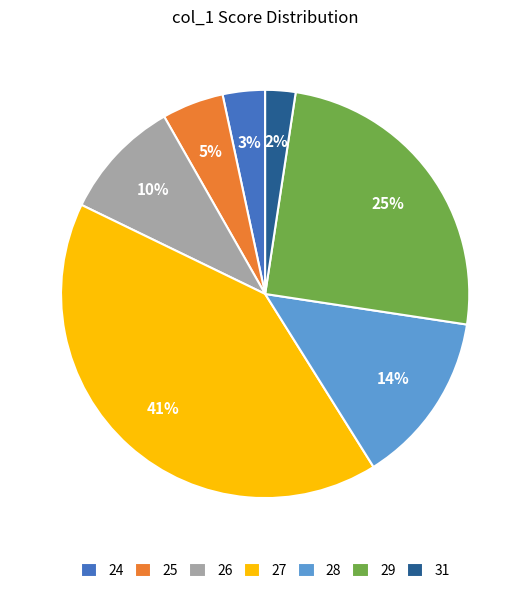

Count the number of slices in the pie.

7